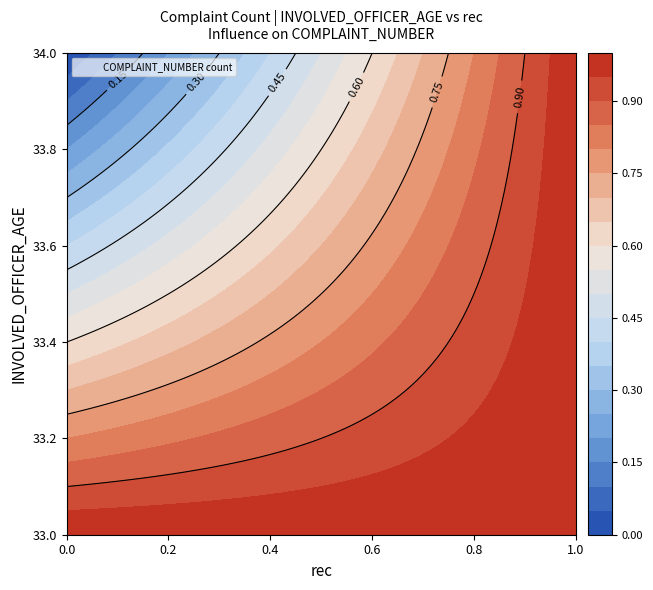

Reading left to right, transcribe all the data shown in this chart.

33: 1	1
34: 0	1